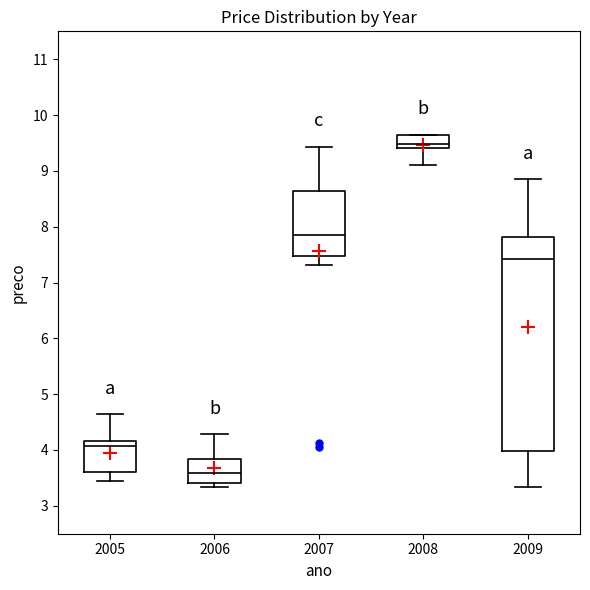

Which box's median line is the lowest?

2006